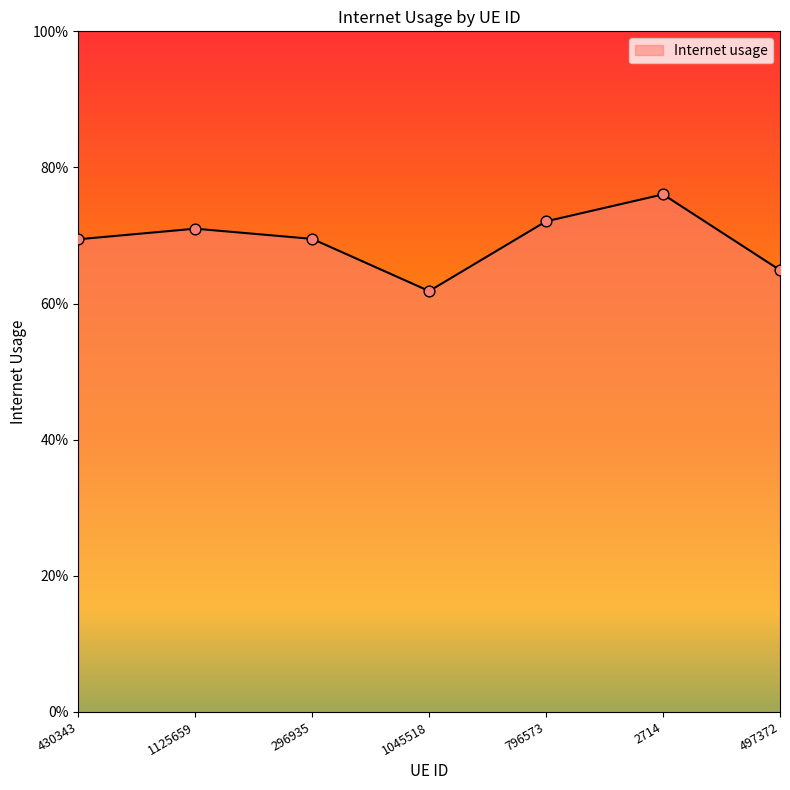

Which has a higher value, 430343 or 1045518?

430343